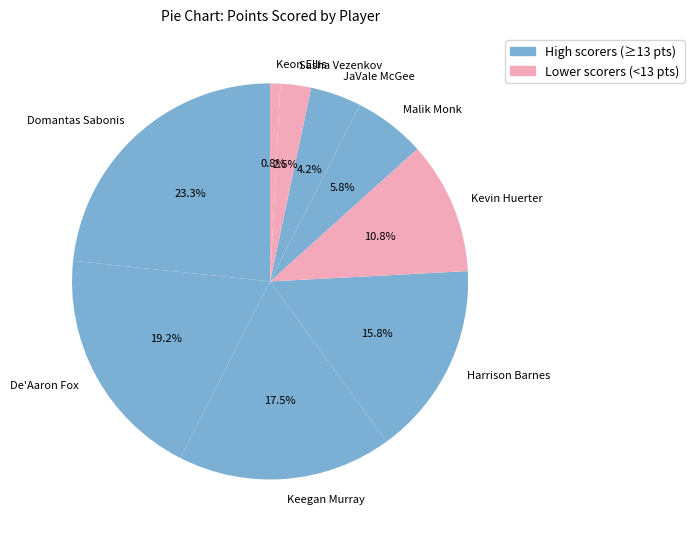

Is there a majority slice in this chart?

No